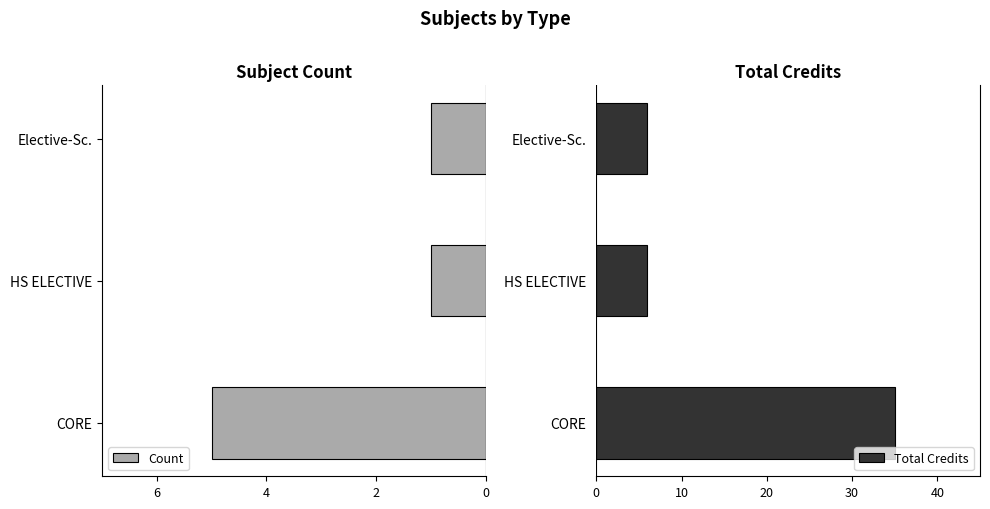

The value of Total Credits at Elective-Sc. is 4. True or false?

False